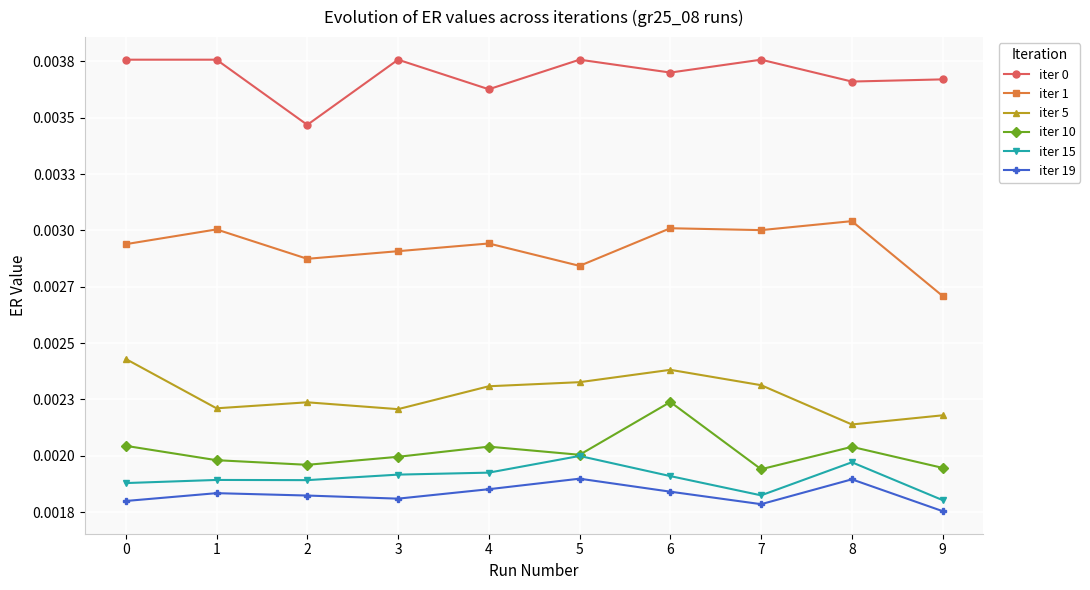

Which category has the lowest value across all series?

9